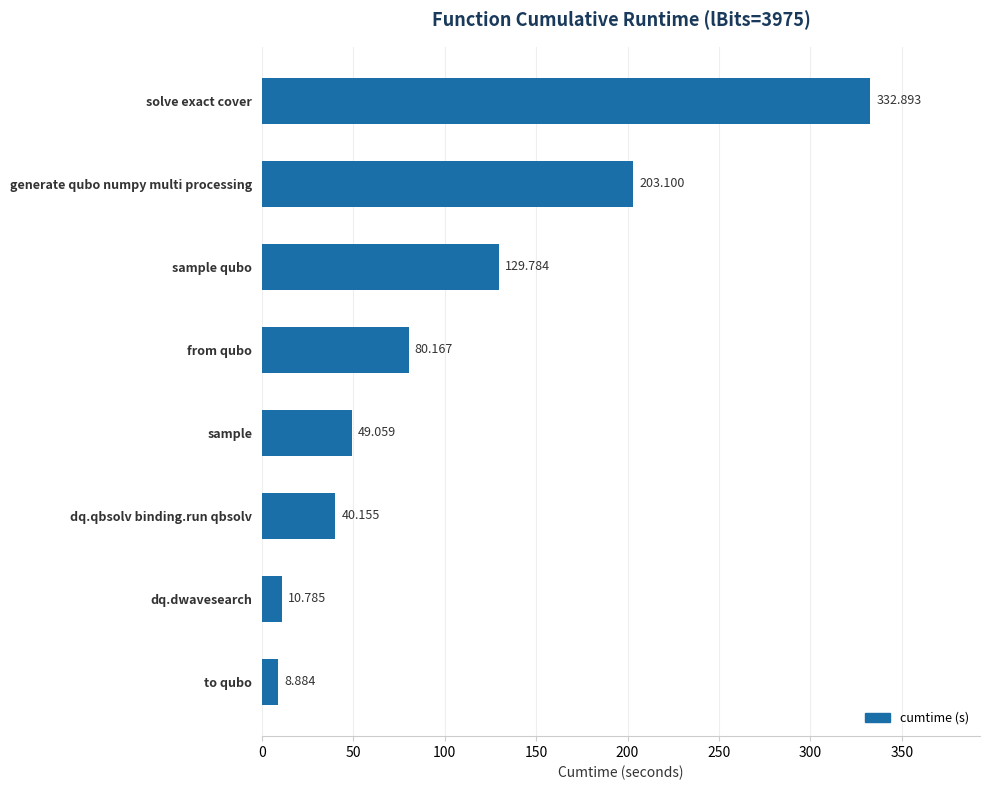

Which label corresponds to the largest value in the chart?

solve exact cover